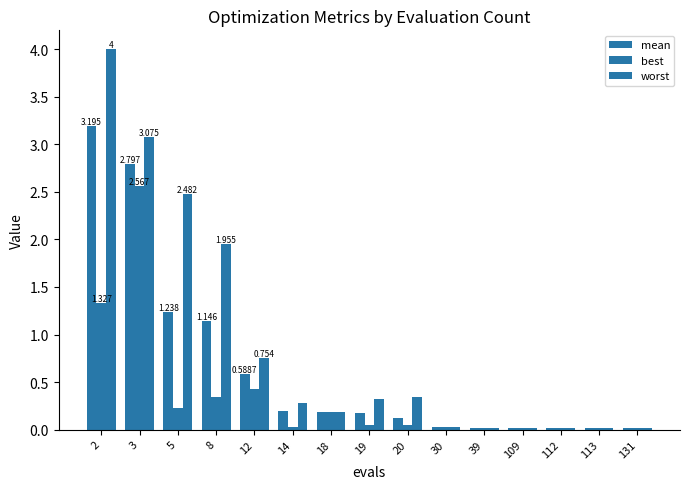

At how many categories does at least one series exceed 0?

15